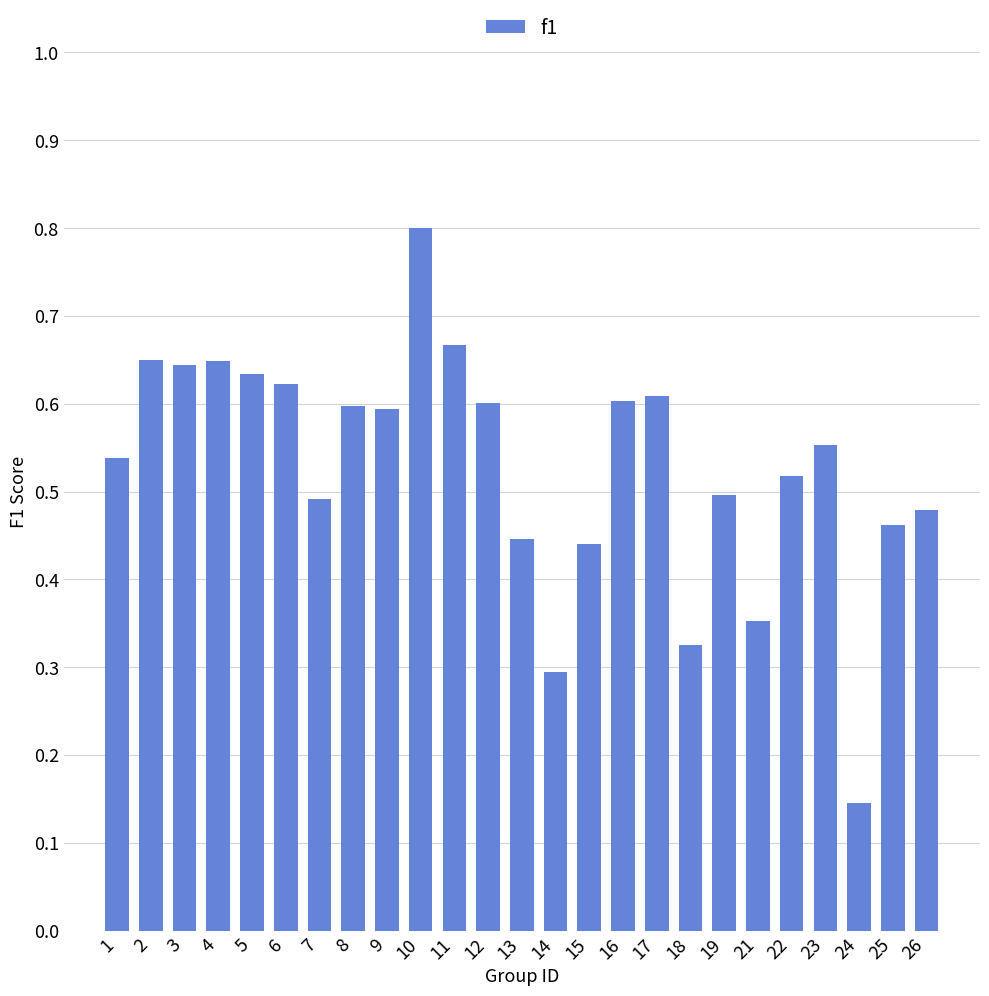

How many bars are there in total?

25